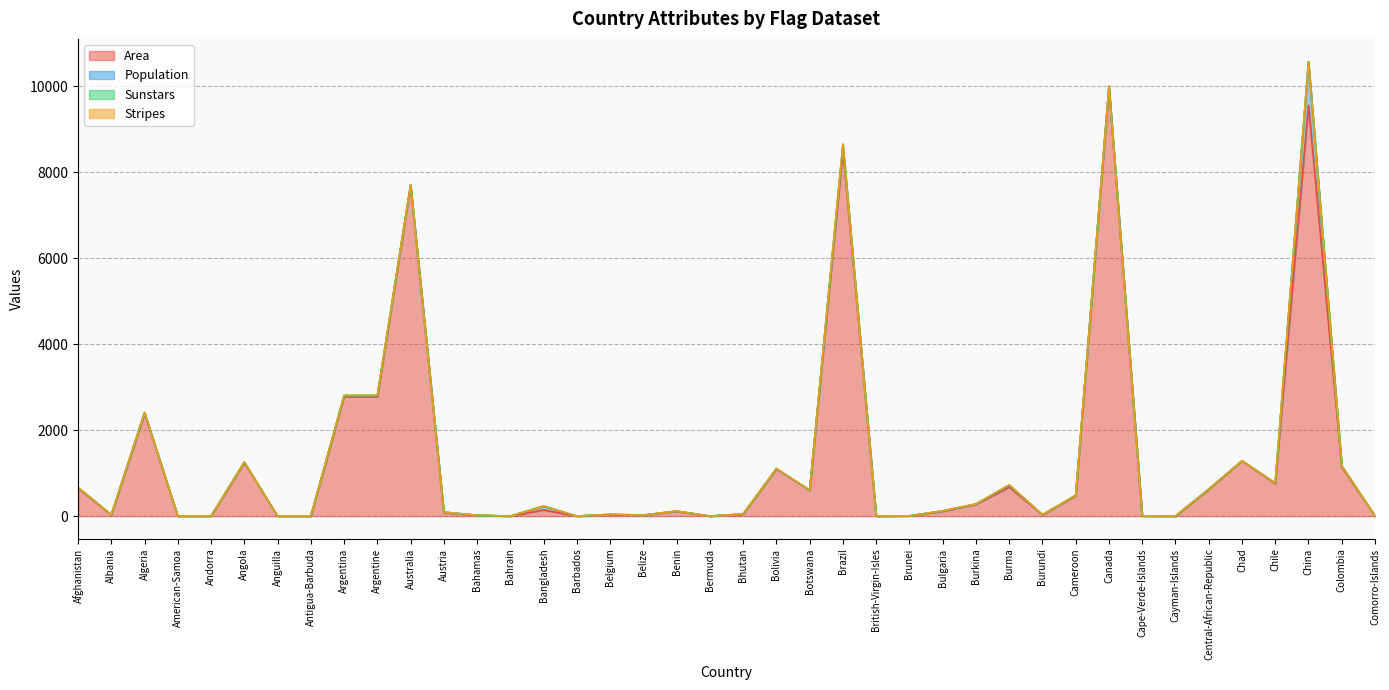

After their last crossing, which series has the higher values: Stripes or Population?

Stripes